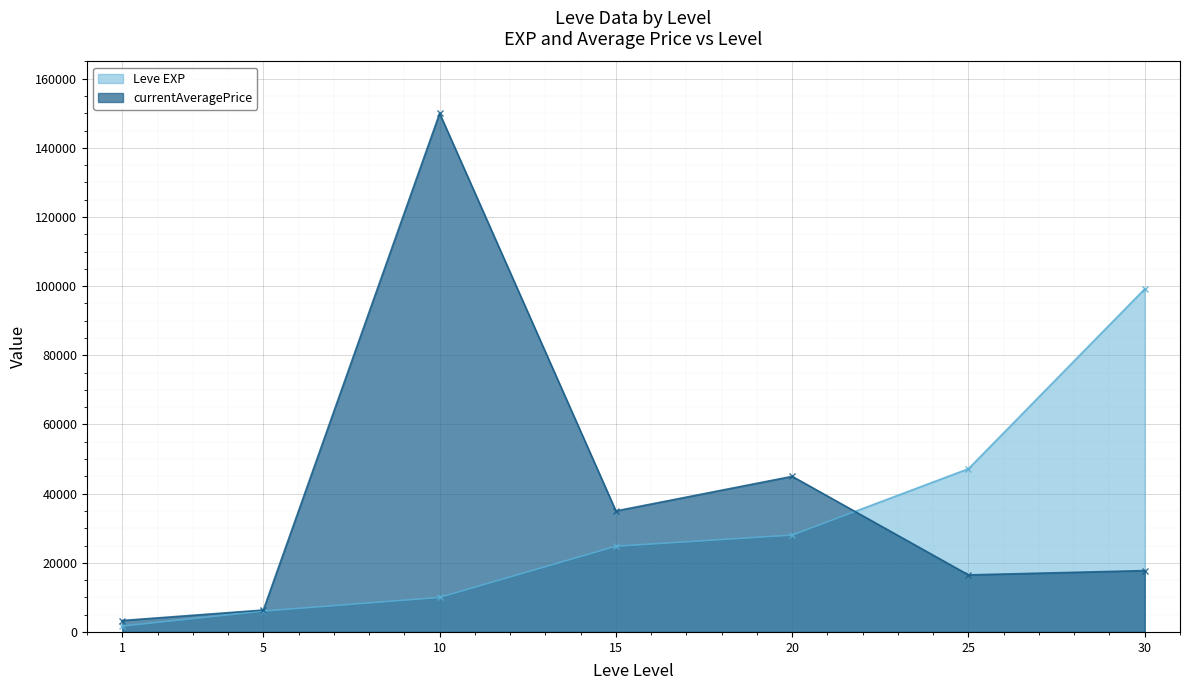

Reading left to right, extract all data points from this chart.

Leve EXP: 1=1690	5=6030	10=9990	15=24790	20=28010	25=47200	30=99220
currentAveragePrice: 1=3307	5=6335	10=150000	15=35000	20=44999	25=16497	30=17747